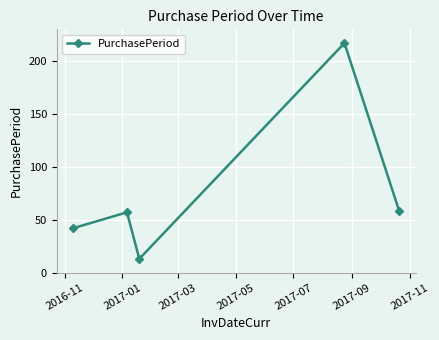

What is the smallest value displayed?

13